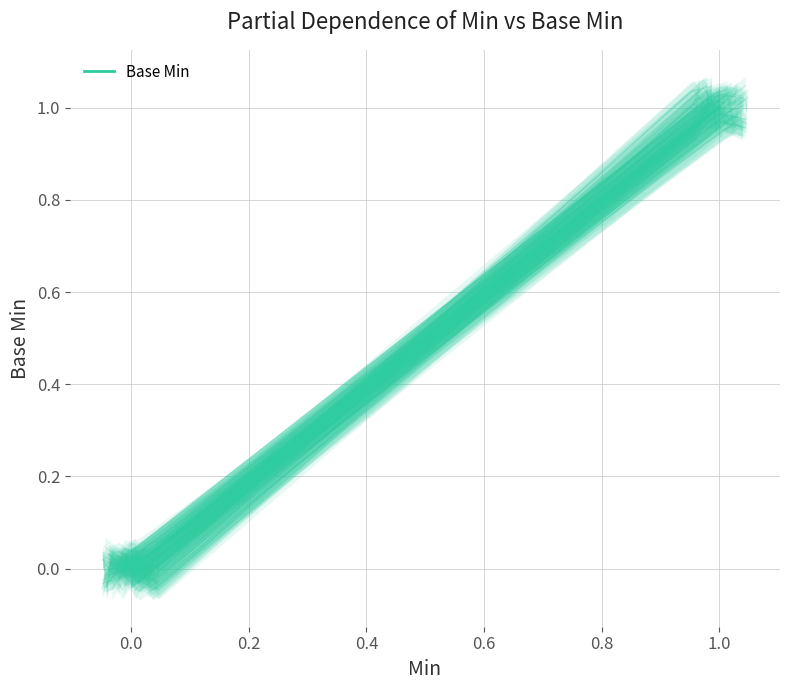

Is the value of Base Min trace at 0.0 greater than the value of Base Min mean at 0.0?

Yes